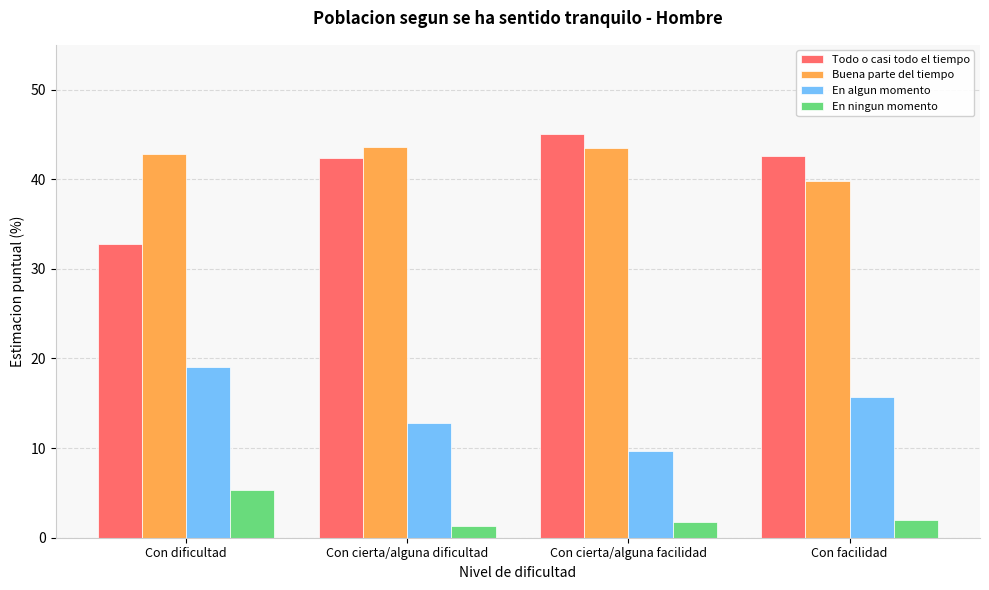

How many bars are there in each group?

4